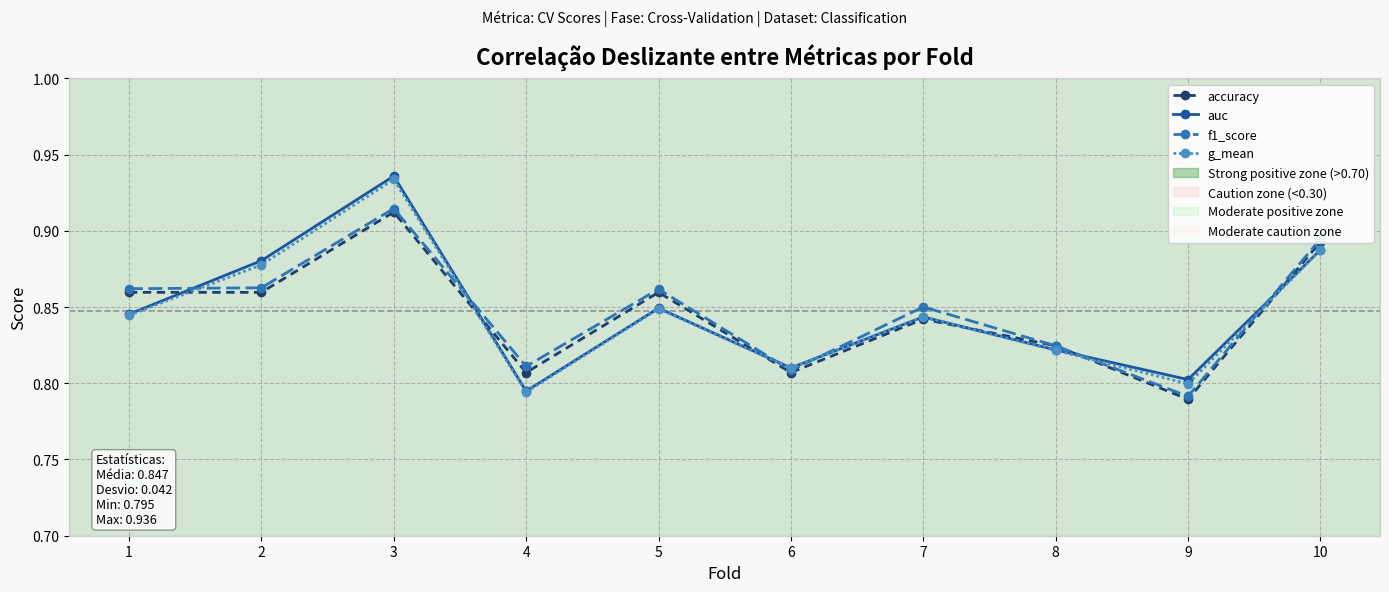

At which category does auc reach its first local valley?

4